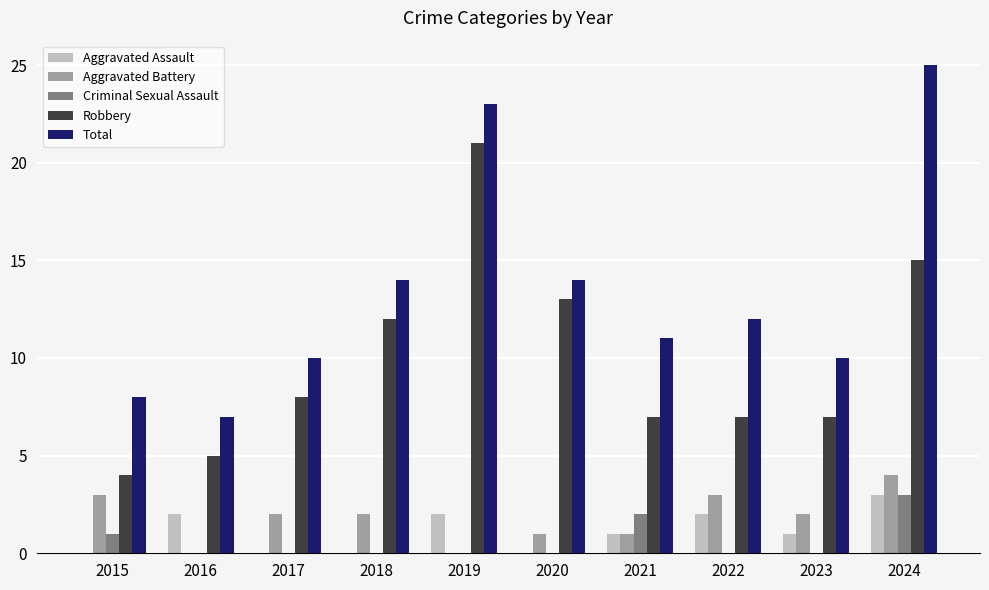

What is the total value across all series at 2023?

20